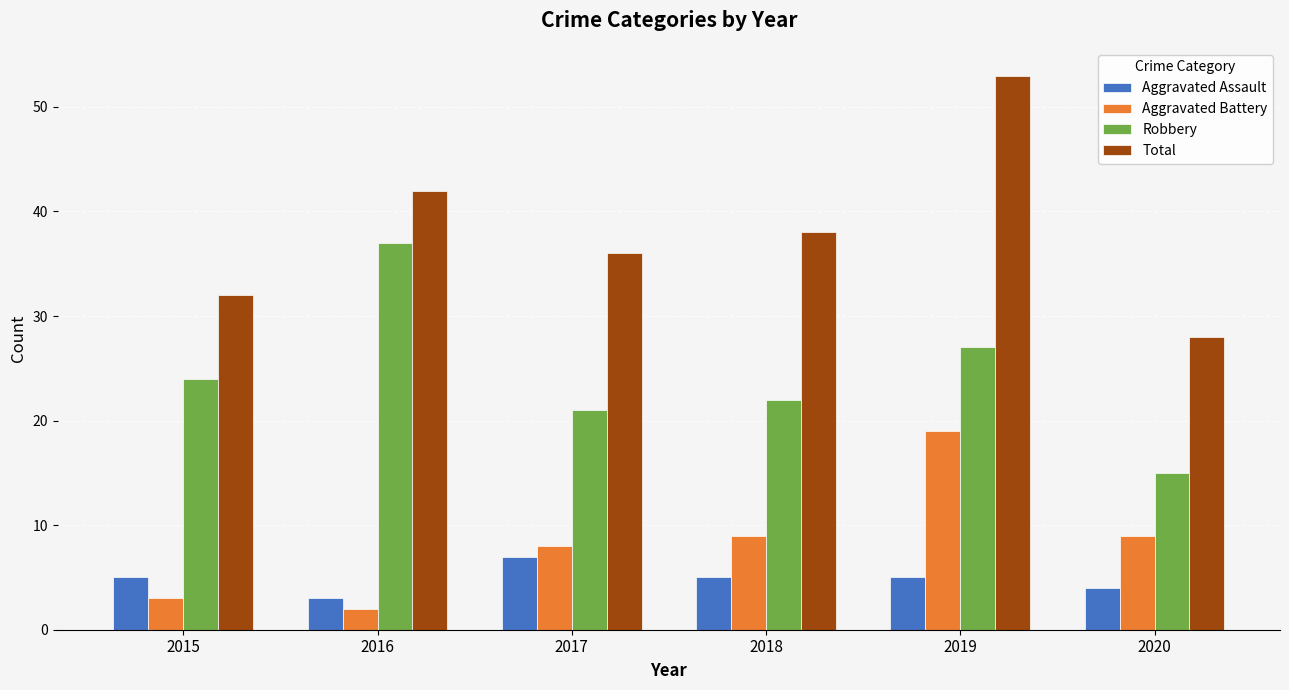

Rank the series at 2018 from highest to lowest value.

Total, Robbery, Aggravated Battery, Aggravated Assault